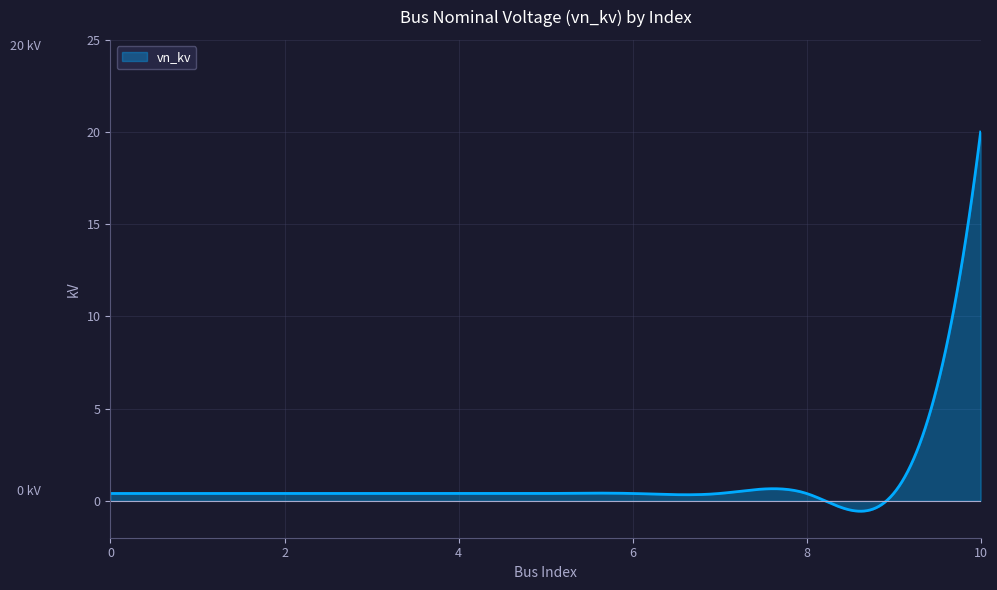

What is the minimum value shown in the chart?

-0.6